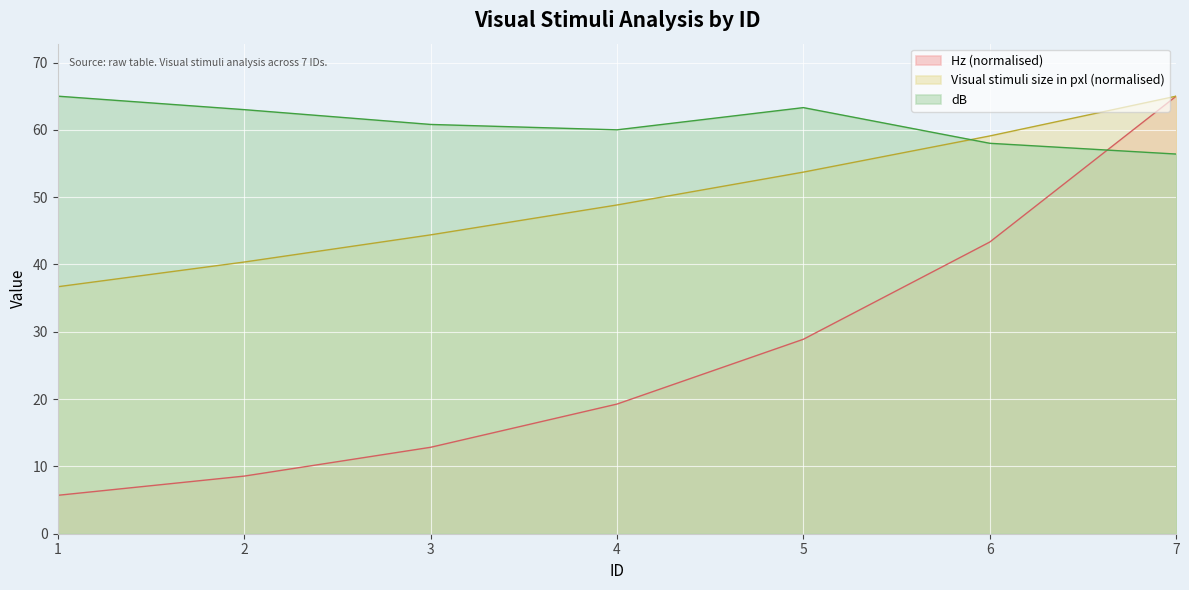

At how many categories does at least one series exceed 53?

7